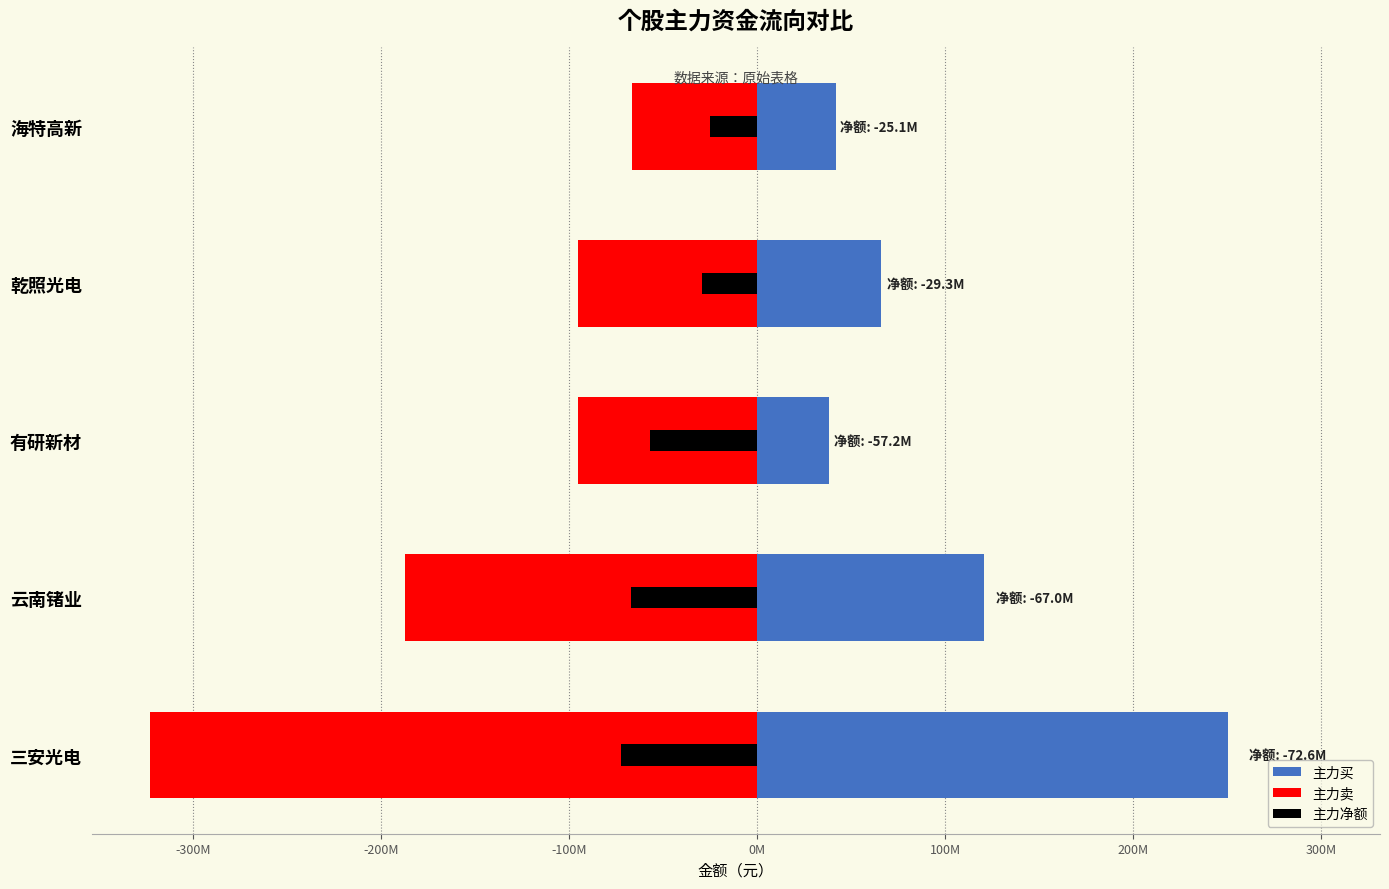

Is it true that 主力买 equals 389905172 at 三安光电?

False